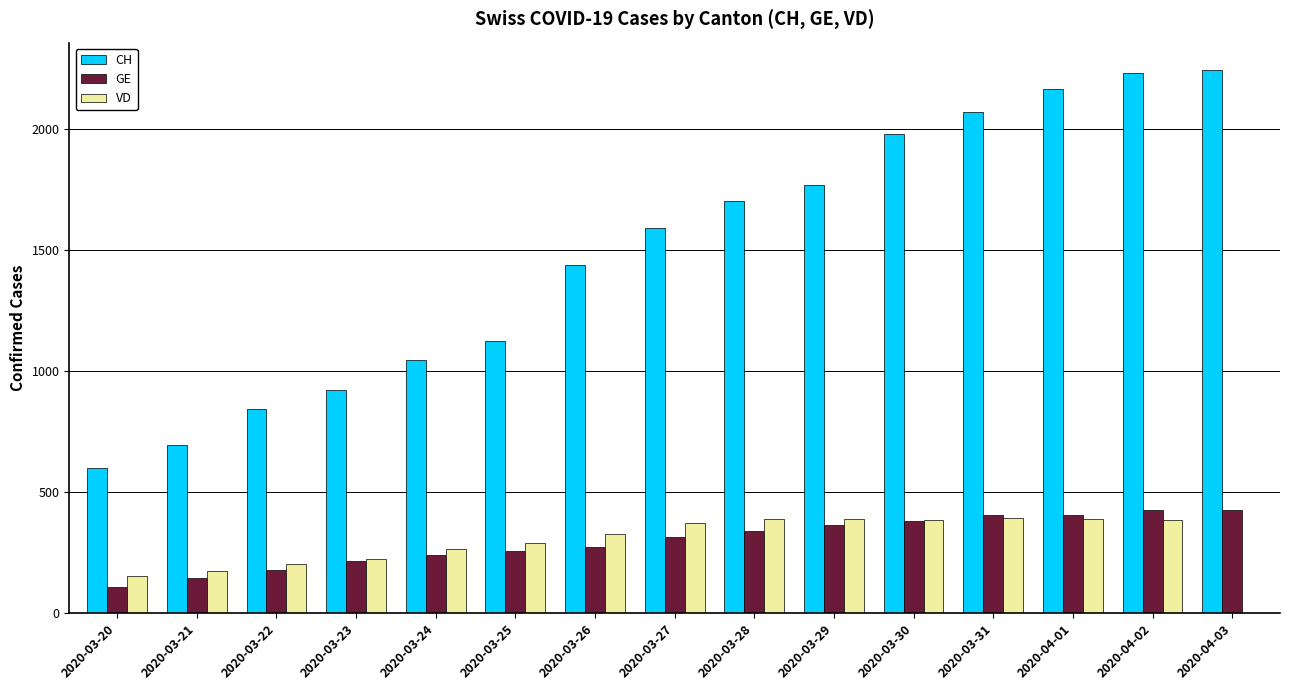

The value of GE at 2020-03-24 is 96. True or false?

False